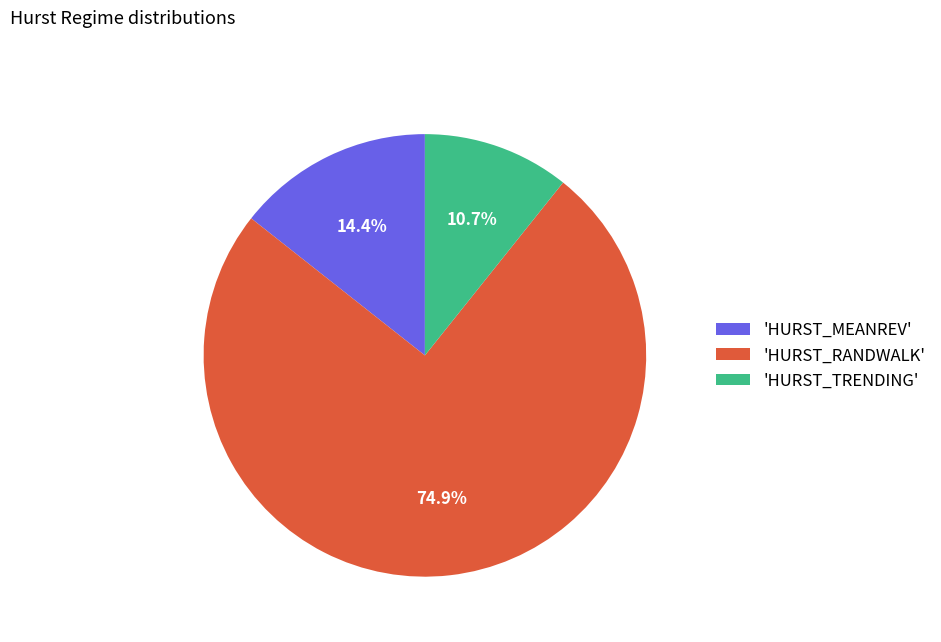

Which has a higher value, 'HURST_MEANREV' or 'HURST_TRENDING'?

'HURST_MEANREV'